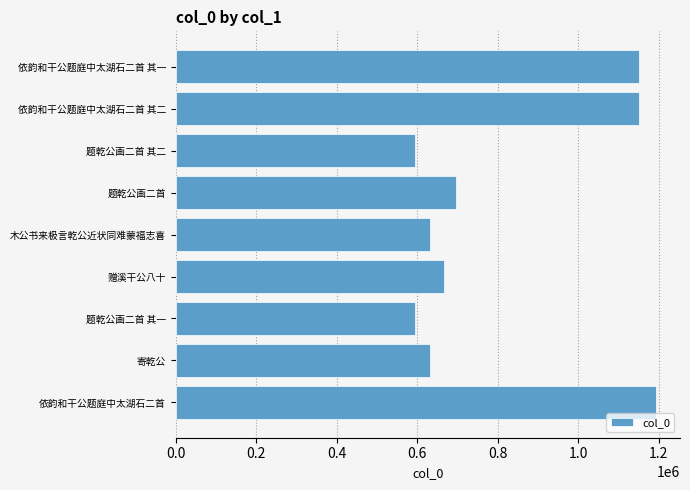

True or false: the data shows 695814 at 题乾公画二首.

True